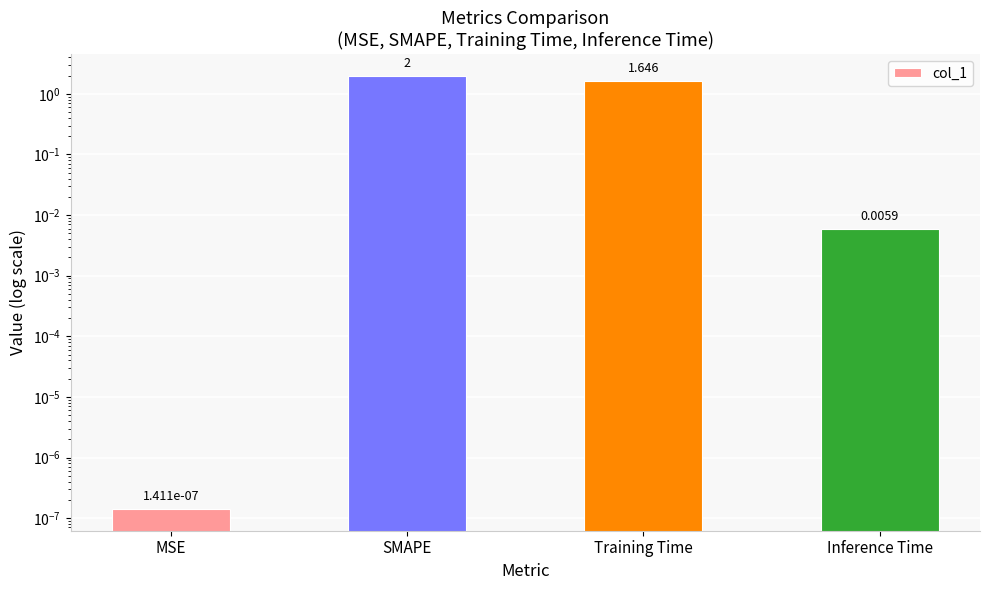

What value does the data have at Training Time?

1.6